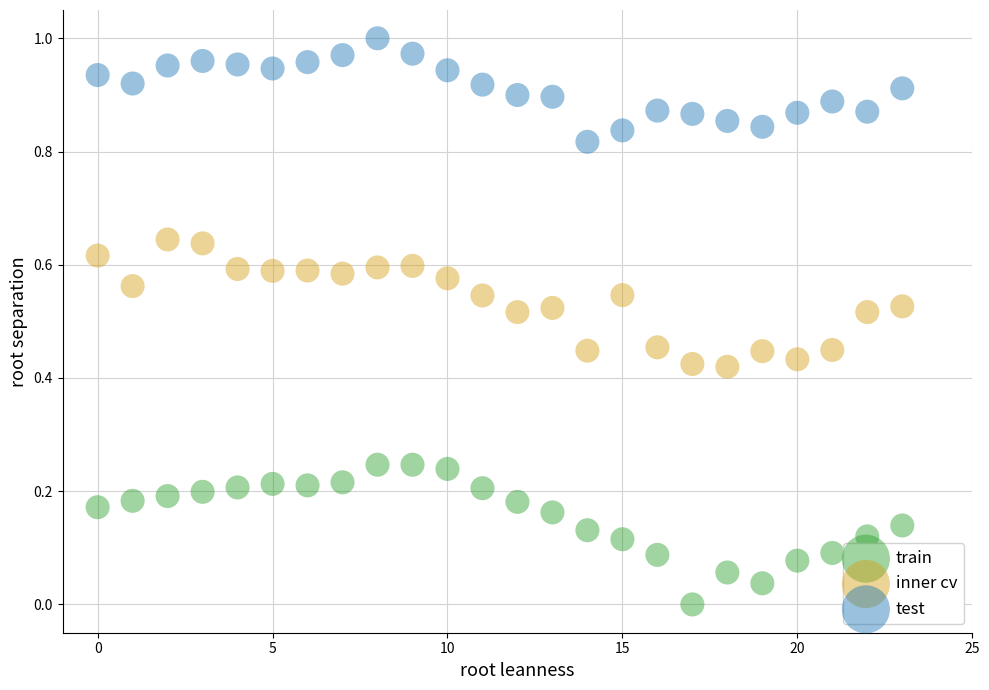

Which series reaches the minimum Y coordinate?

train